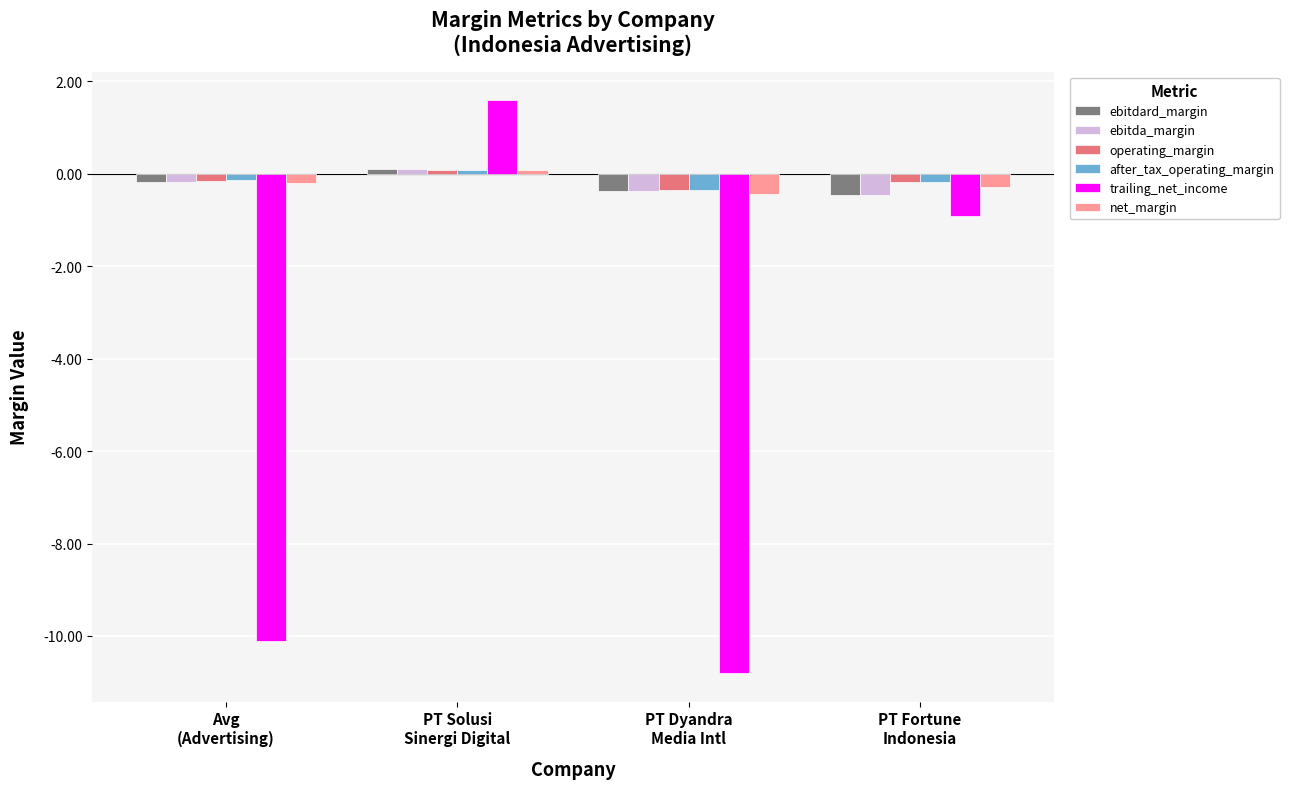

Count the net_margin values in the range 0 to 1.

1